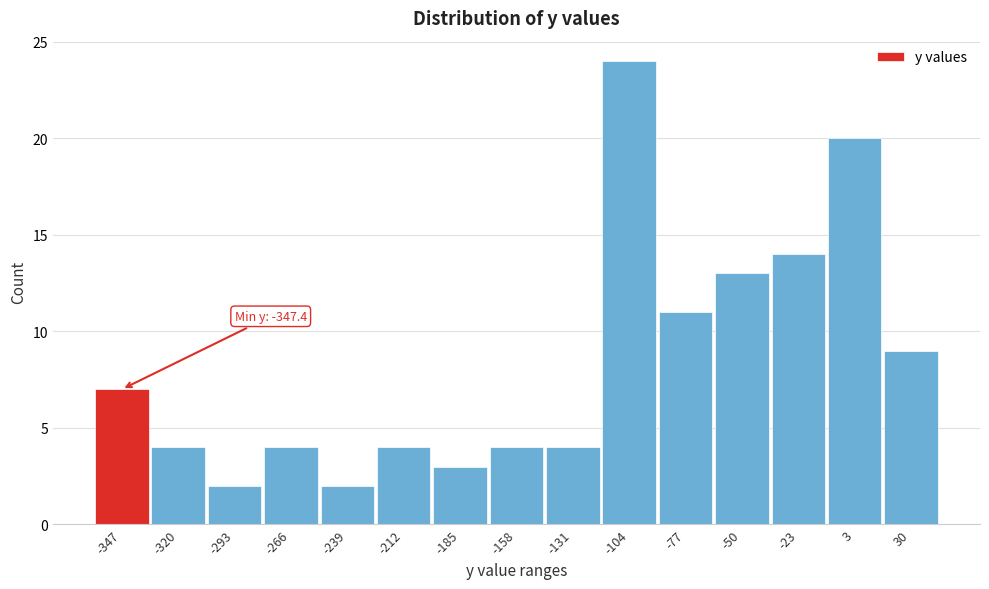

Reading left to right, what are all the values shown in this chart?

7	4	2	4	2	4	3	4	4	24	11	13	14	20	9